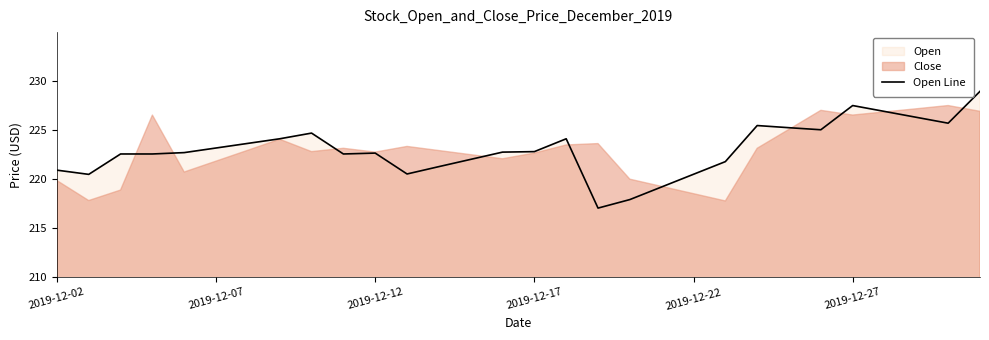

What is the lowest value of the Open Line series?

217.1